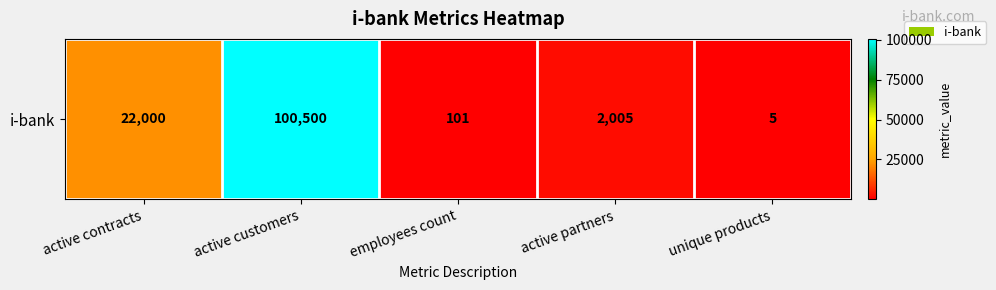

Rank the categories by value from lowest to highest.

unique products, employees count, active partners, active contracts, active customers